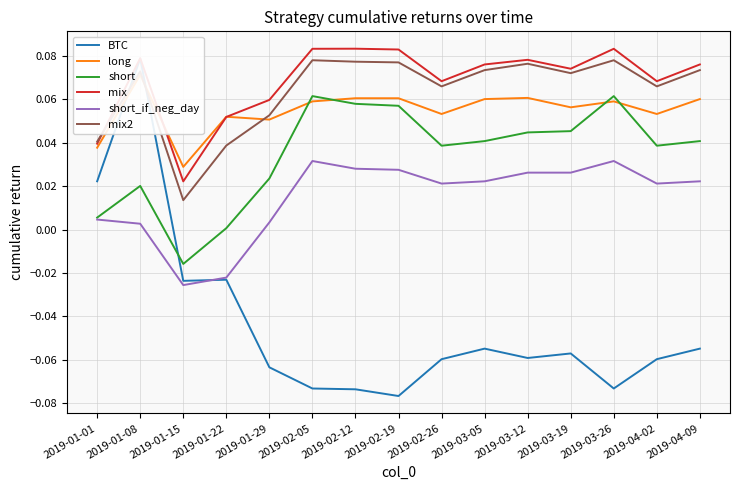

What is the maximum value for BTC?

0.1